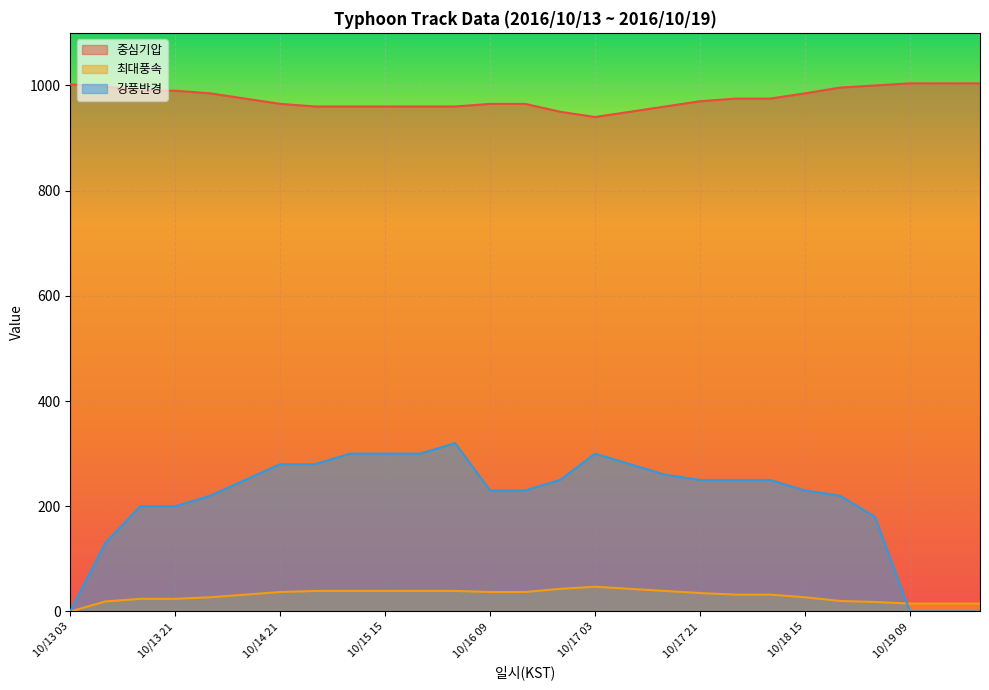

What is the maximum value for 중심기압?

1004